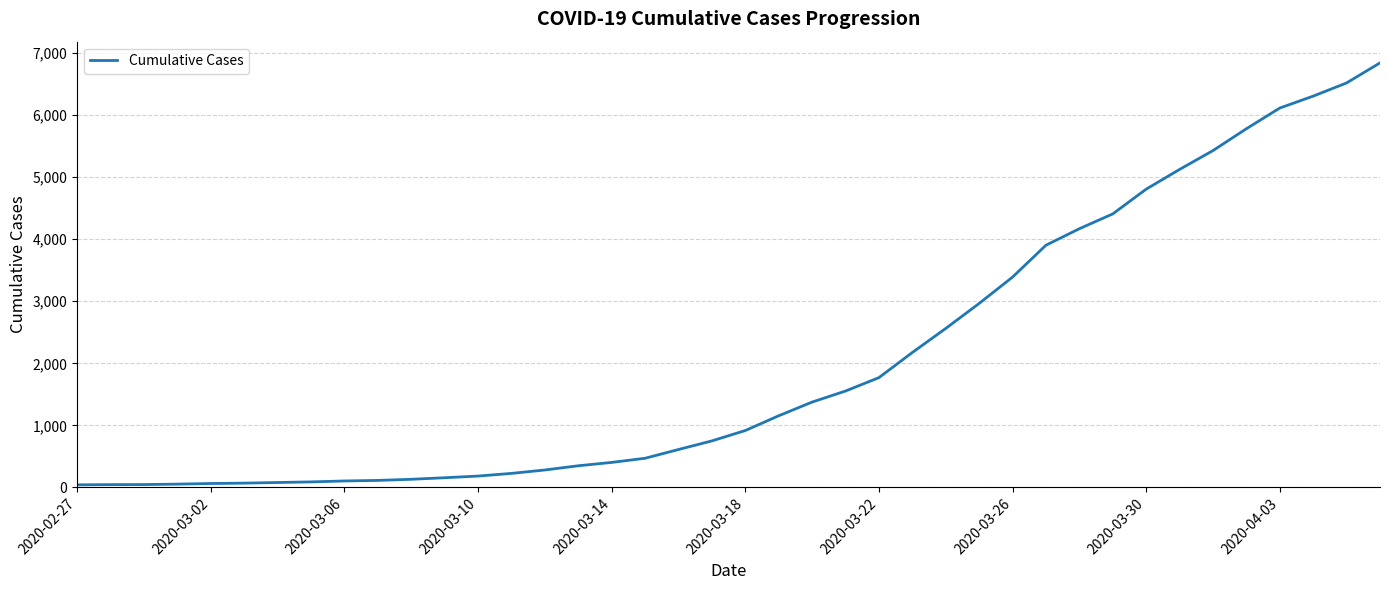

What is the minimum value shown in the chart?

41